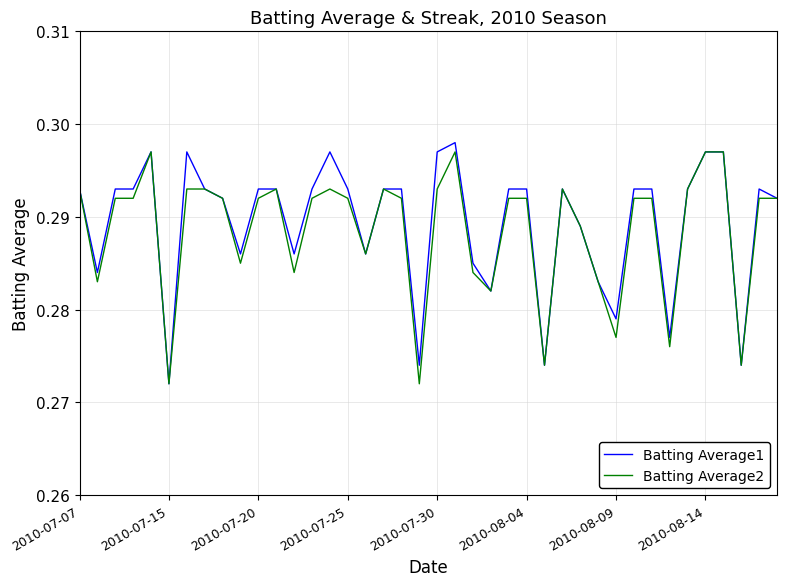

Does the chart have visible grid lines?

Yes